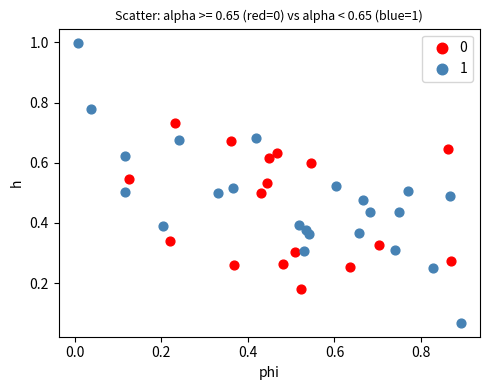

What are all the series names shown in the legend?

0, 1